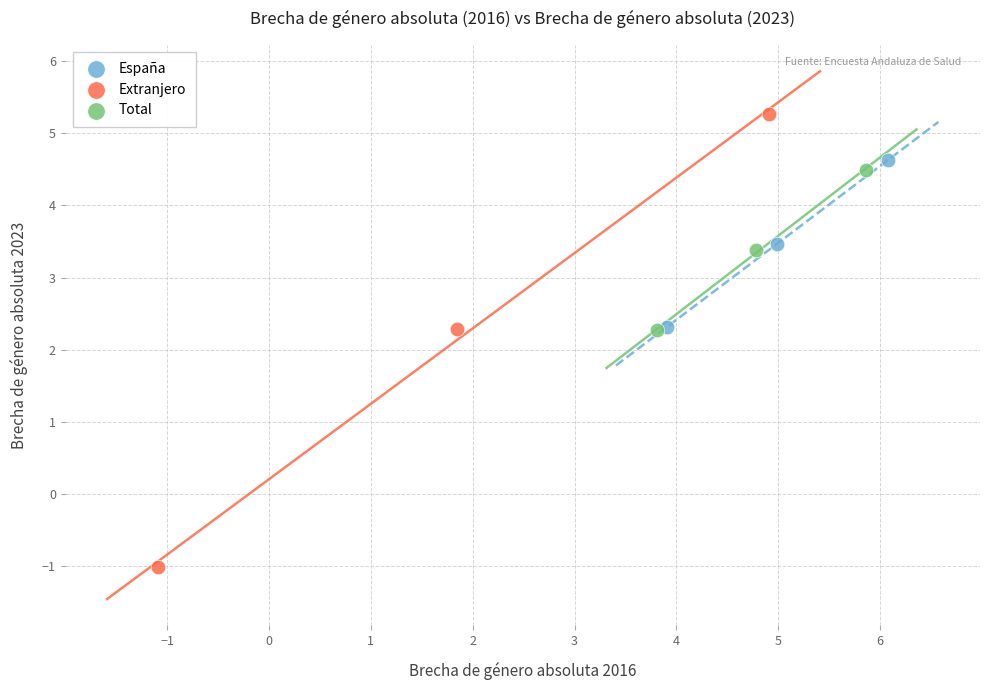

What are all the series names shown in the legend?

España, Extranjero, Total